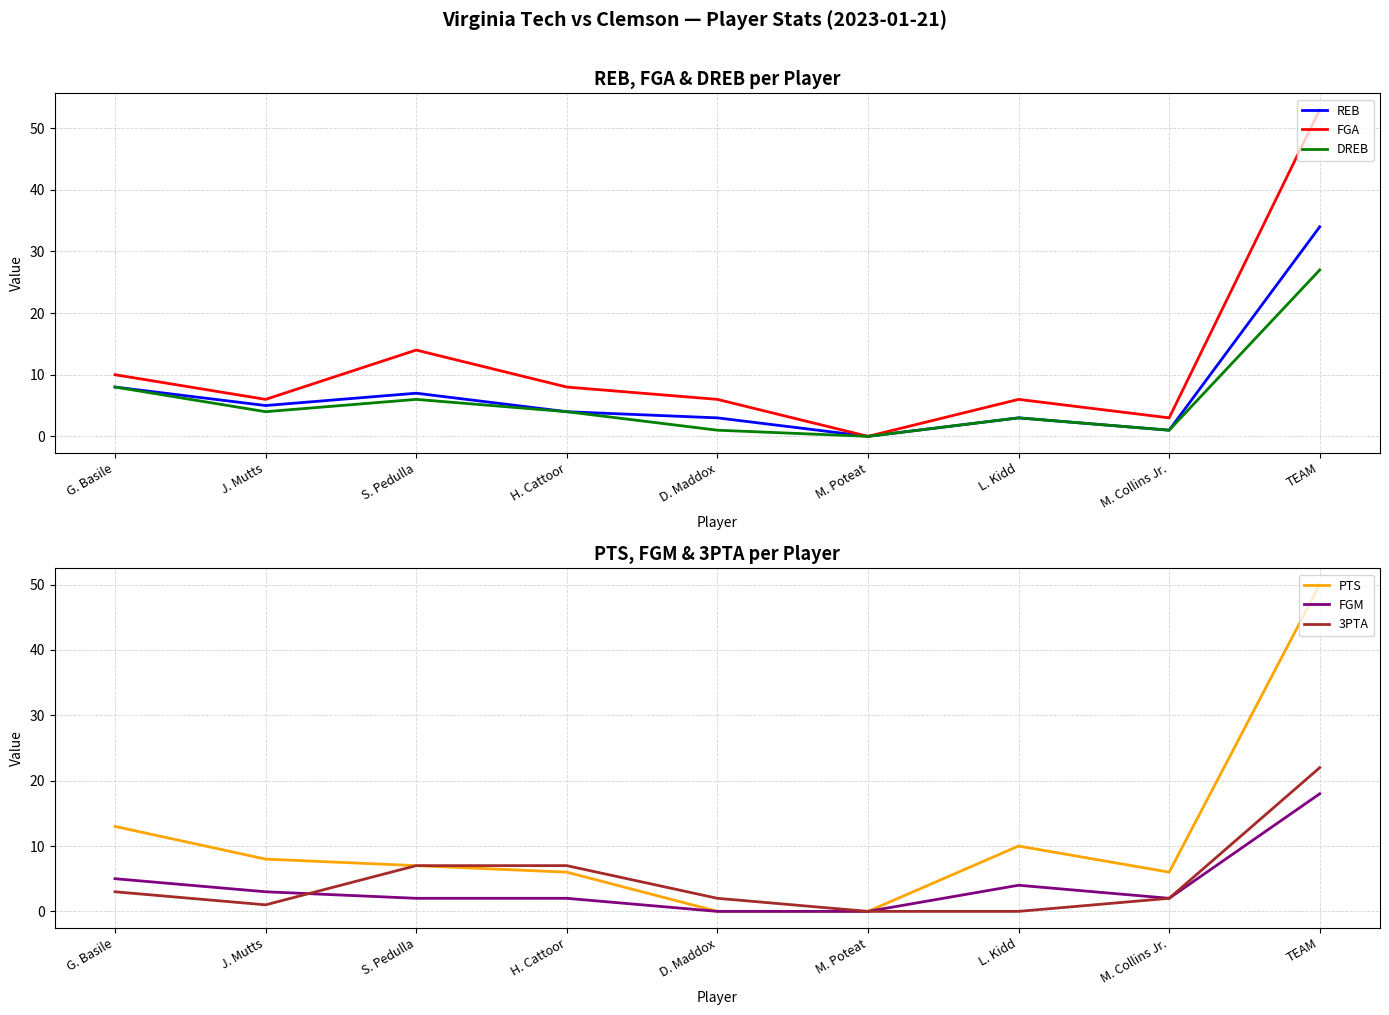

Reading left to right, list all the values displayed in this chart.

REB: 8	5	7	4	3	0	3	1	34
FGA: 10	6	14	8	6	0	6	3	53
DREB: 8	4	6	4	1	0	3	1	27
PTS: 13	8	7	6	0	0	10	6	50
FGM: 5	3	2	2	0	0	4	2	18
3PTA: 3	1	7	7	2	0	0	2	22